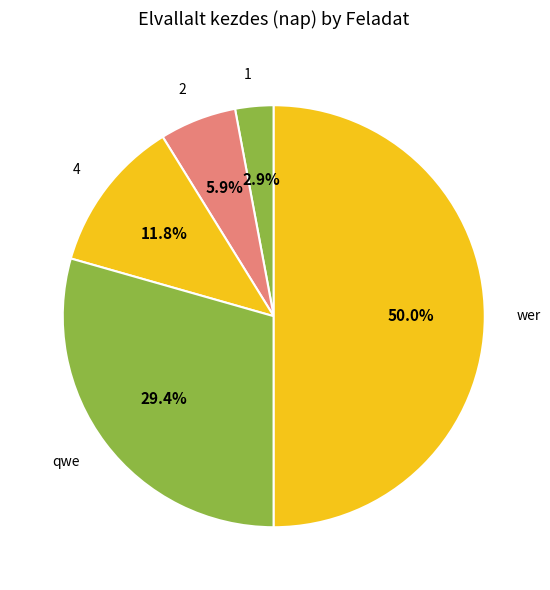

Rank the categories by value from lowest to highest.

1, 2, 4, qwe, wer